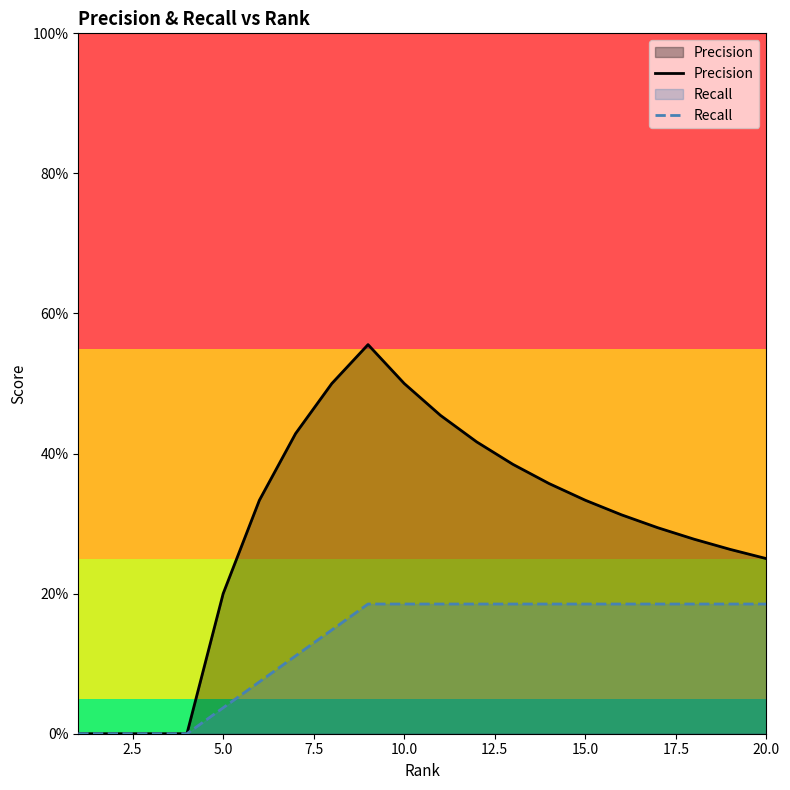

How many lines are shown in the chart?

2